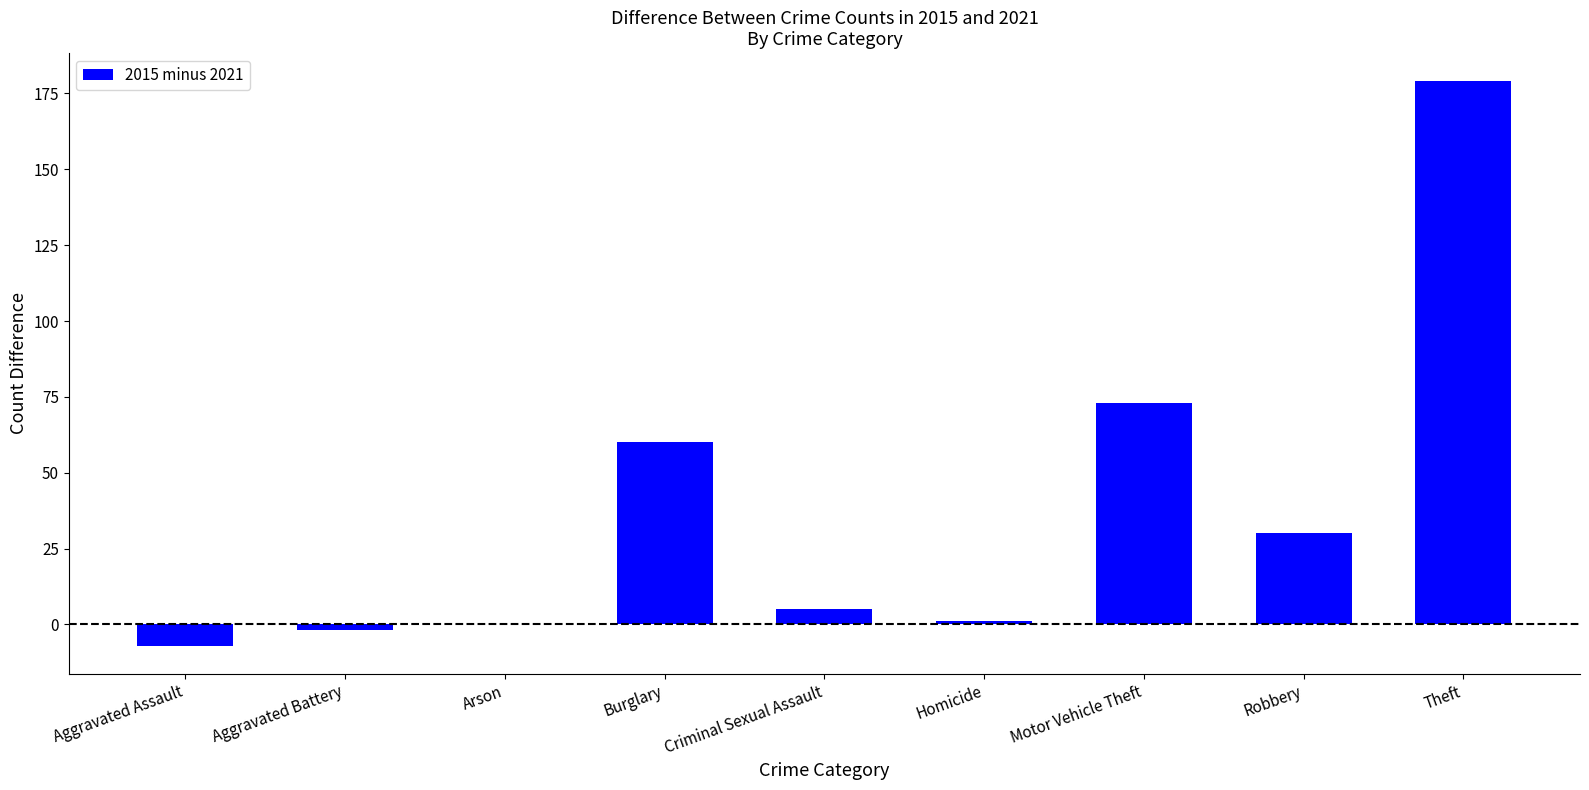

Count the number of categories in the chart.

9